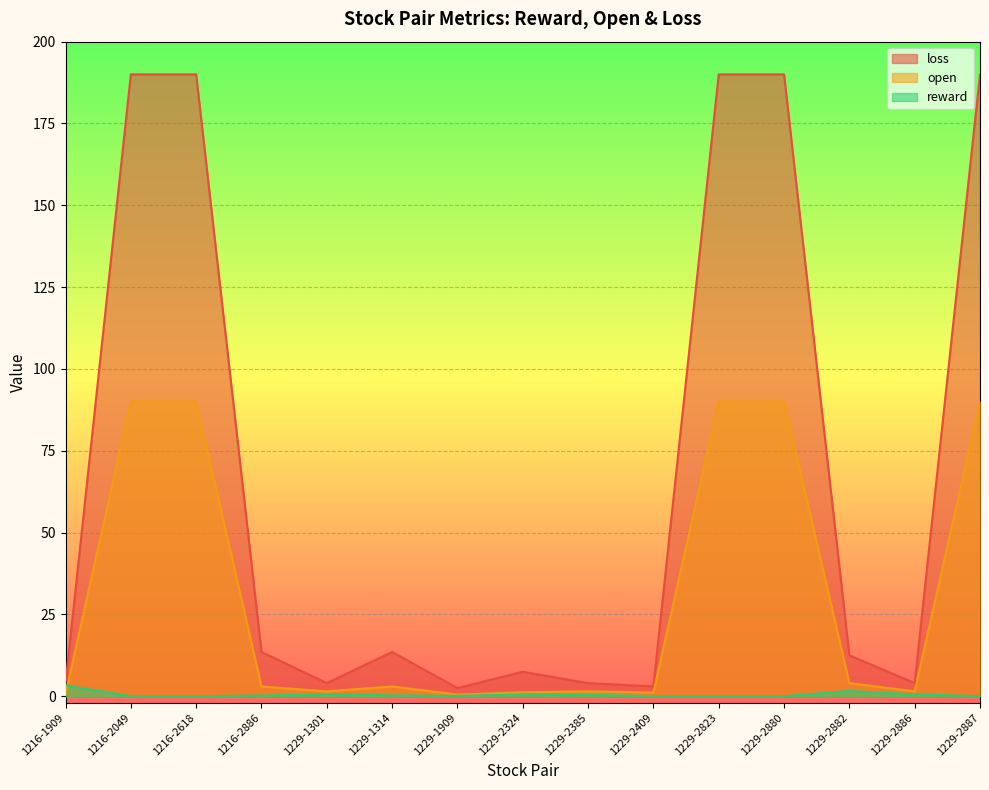

Rank the series by their average value, from highest to lowest.

loss, open, reward